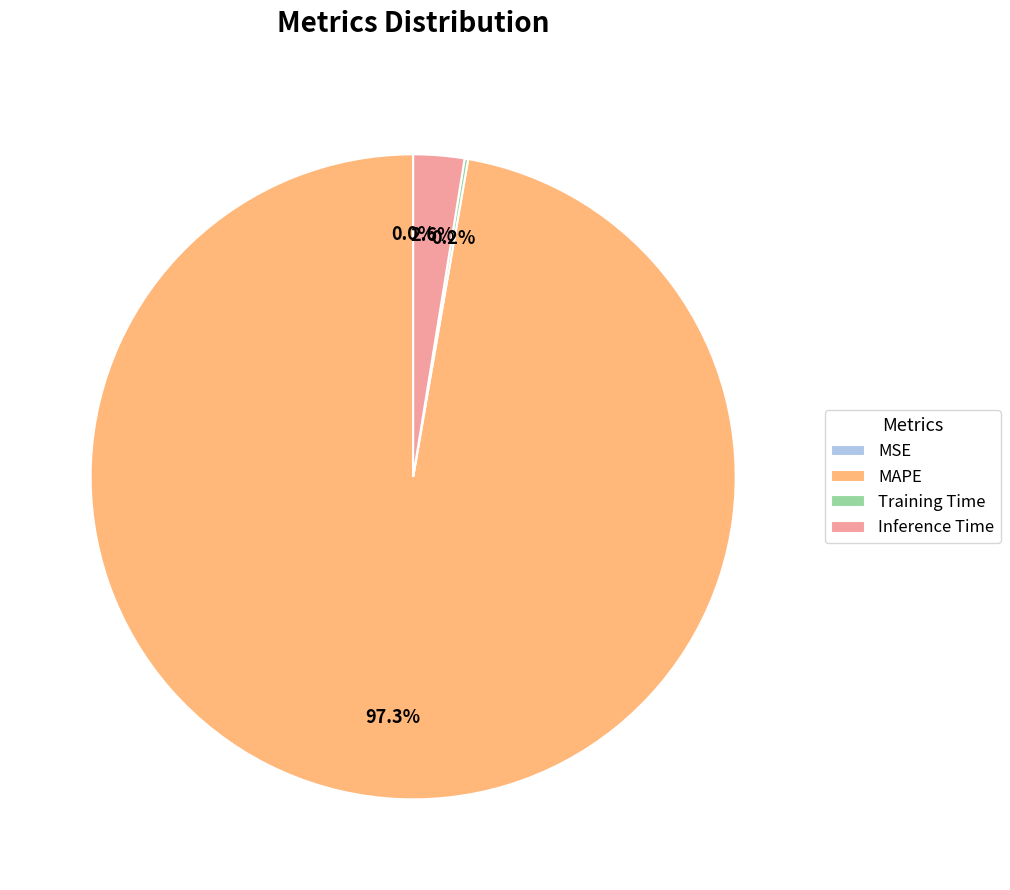

To the nearest percent, what percentage of the pie is Inference Time?

3%